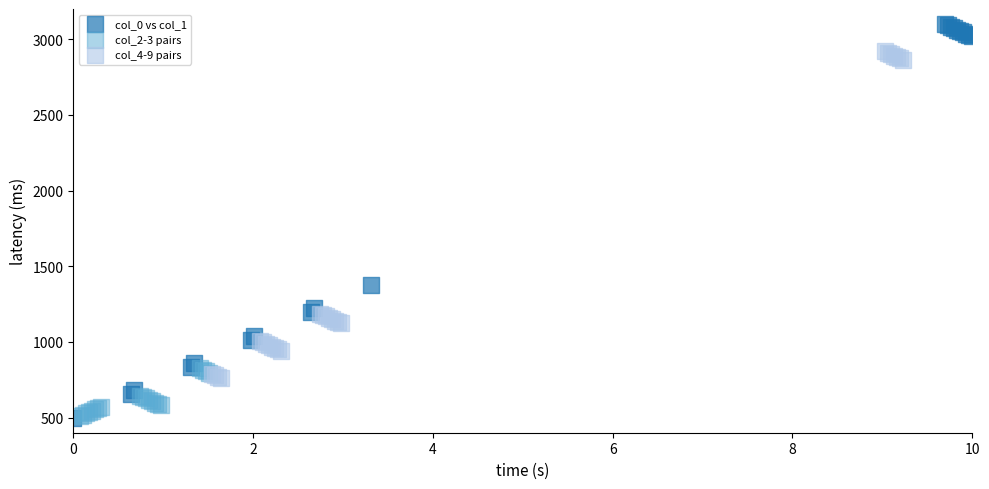

Which series has the largest Y range (max minus min)?

col_0 vs col_1